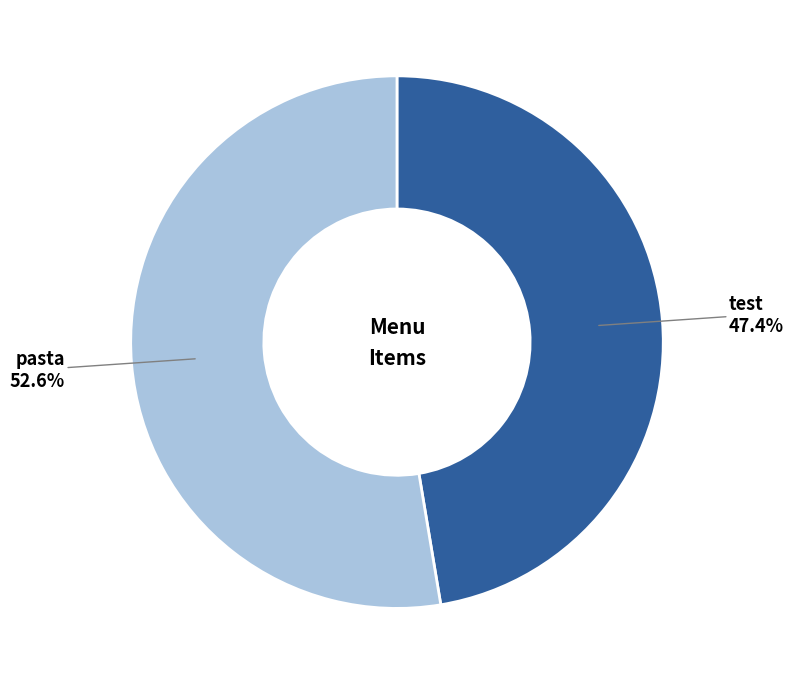

Is there any slice that represents more than half of the pie?

Yes